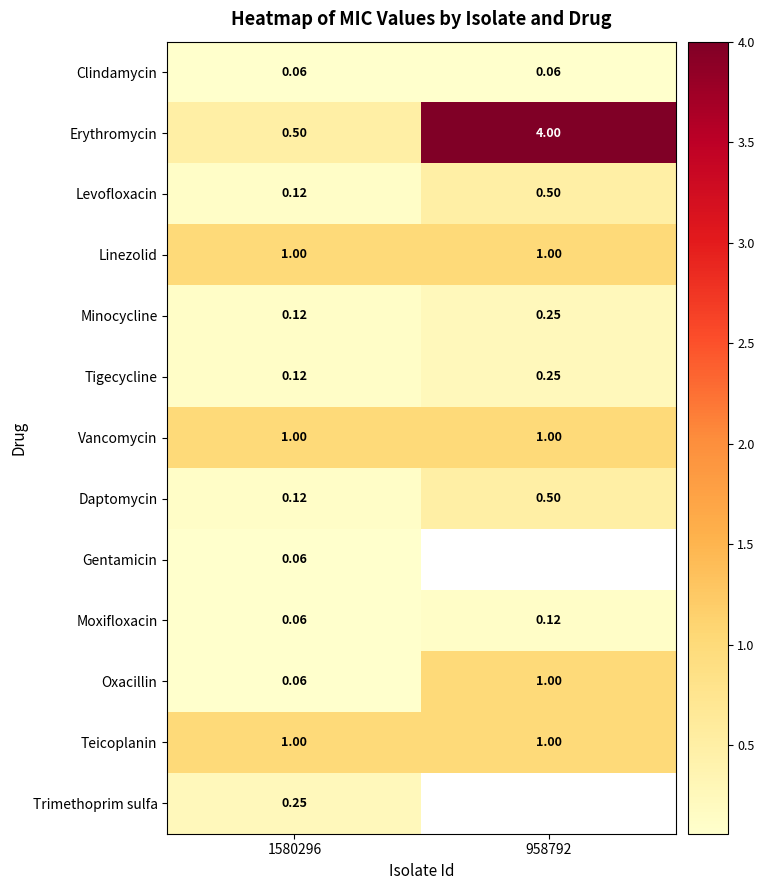

True or false: Daptomycin has a value of 0.5 at 958792.

True